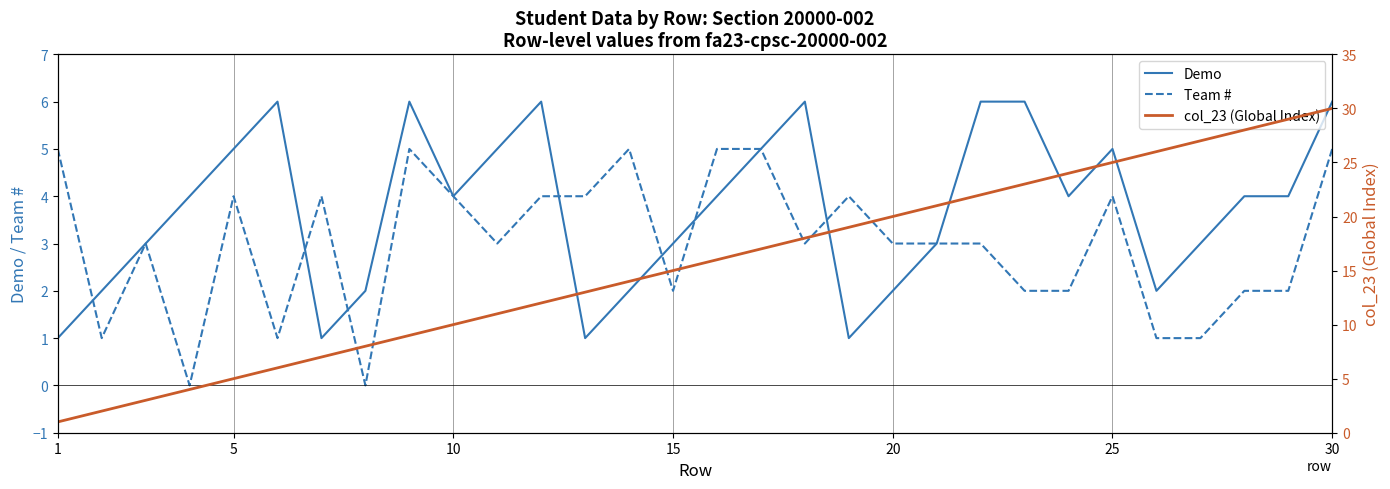

What is the maximum value for Team #?

5